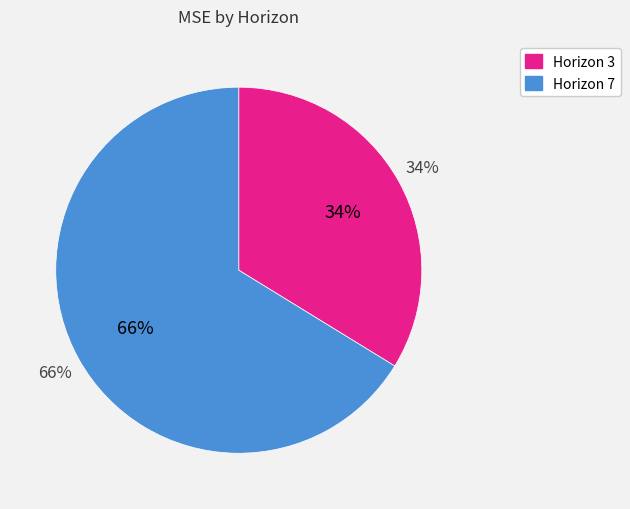

Which category has the smallest portion of the pie?

3